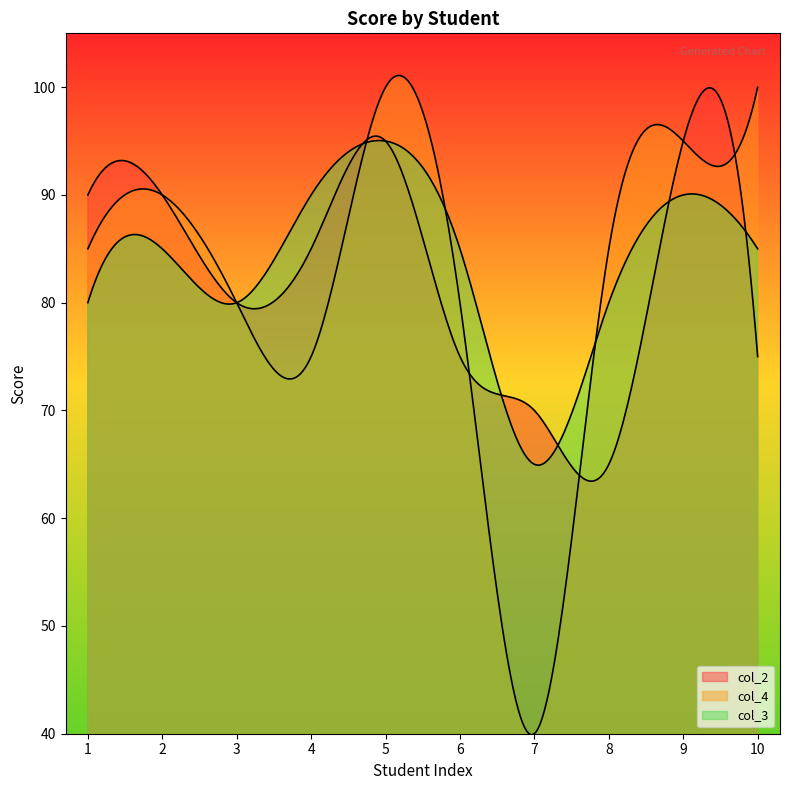

What value does the col_3 series have at 10?

85